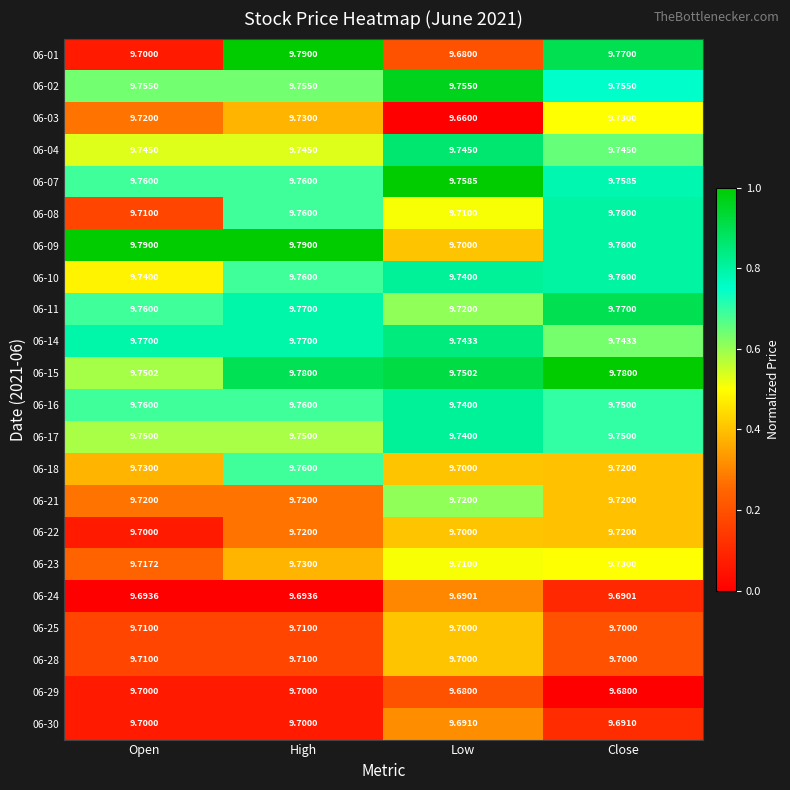

Which label corresponds to the smallest value in the chart?

Low